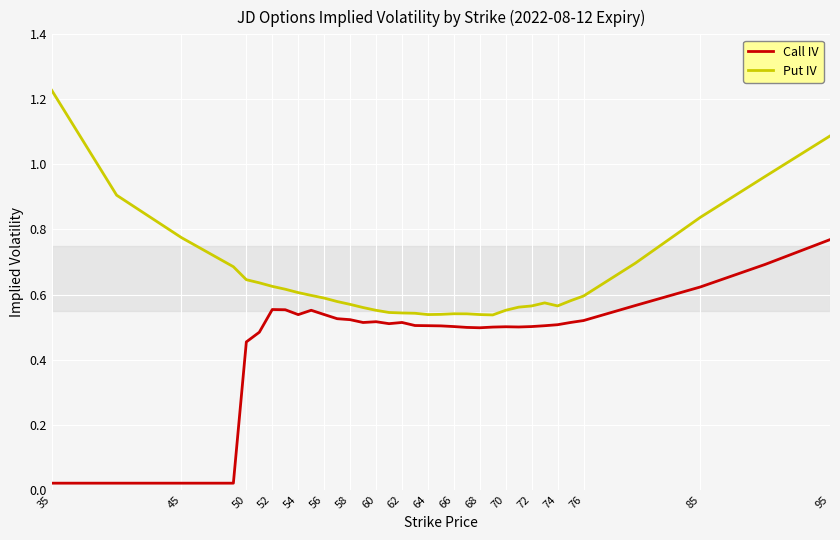

Which series has the largest range (max minus min)?

Call IV